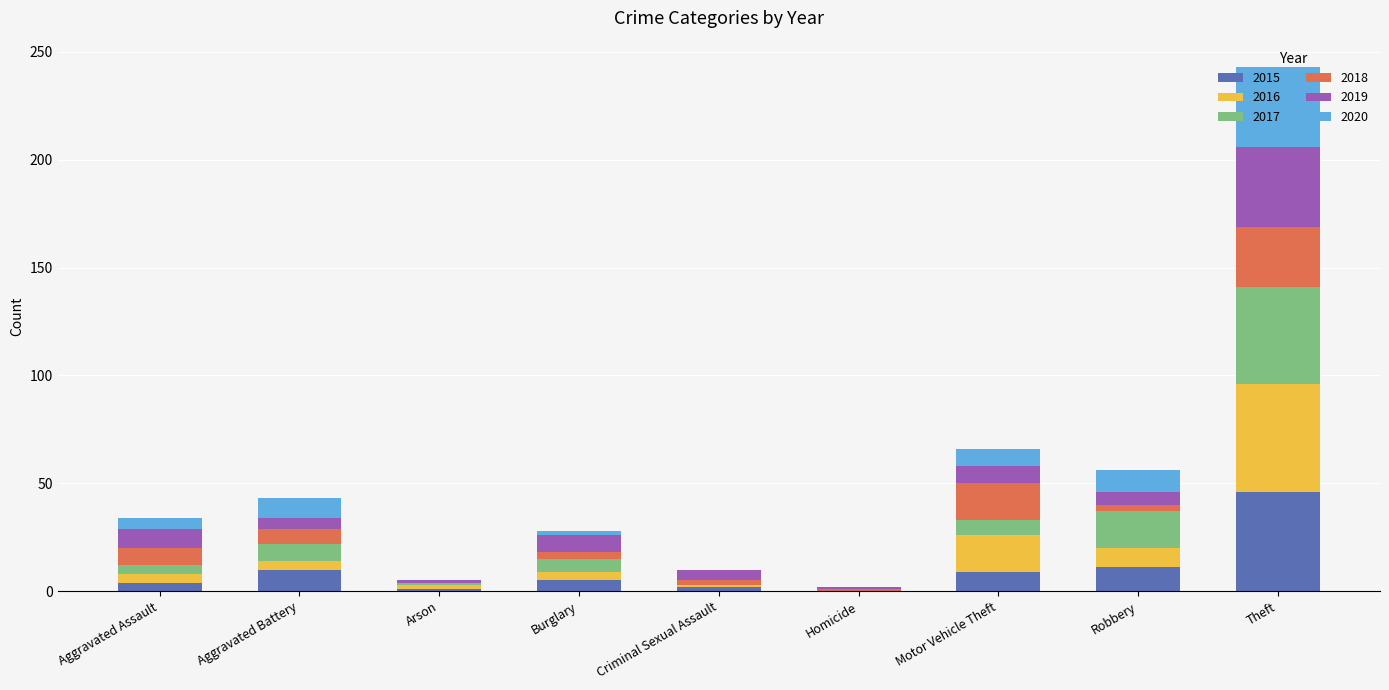

At which category is the sum across all series the highest?

Theft